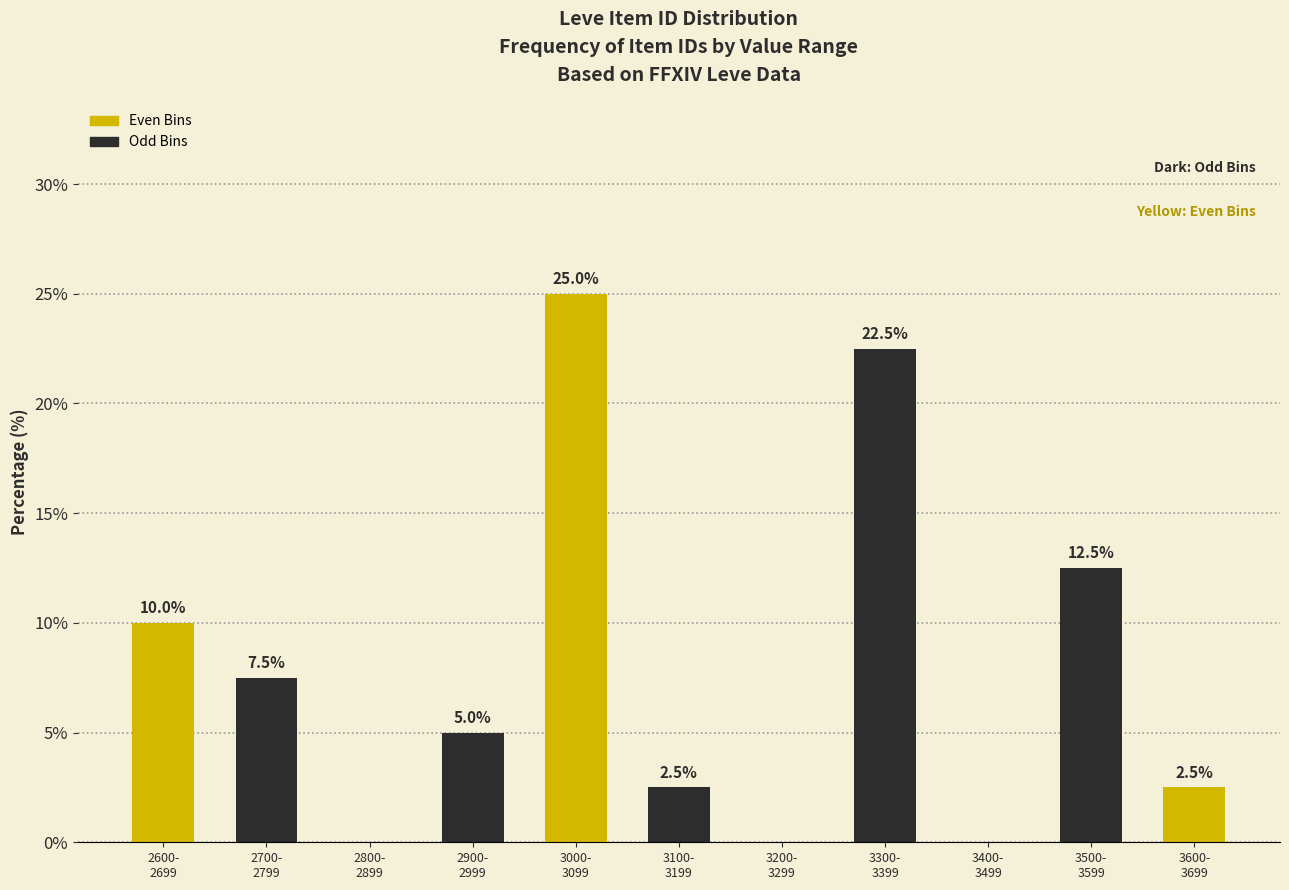

What is the sum of all values?

87.5